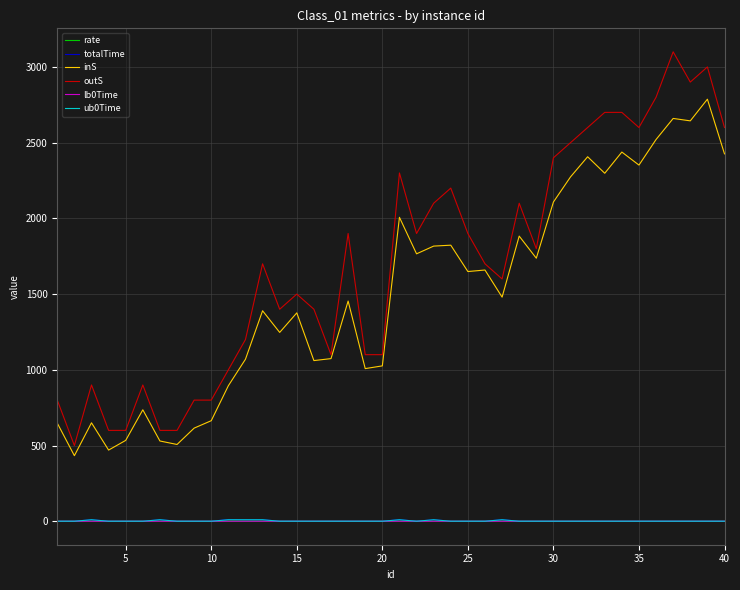

Which series has the widest spread of values?

outS